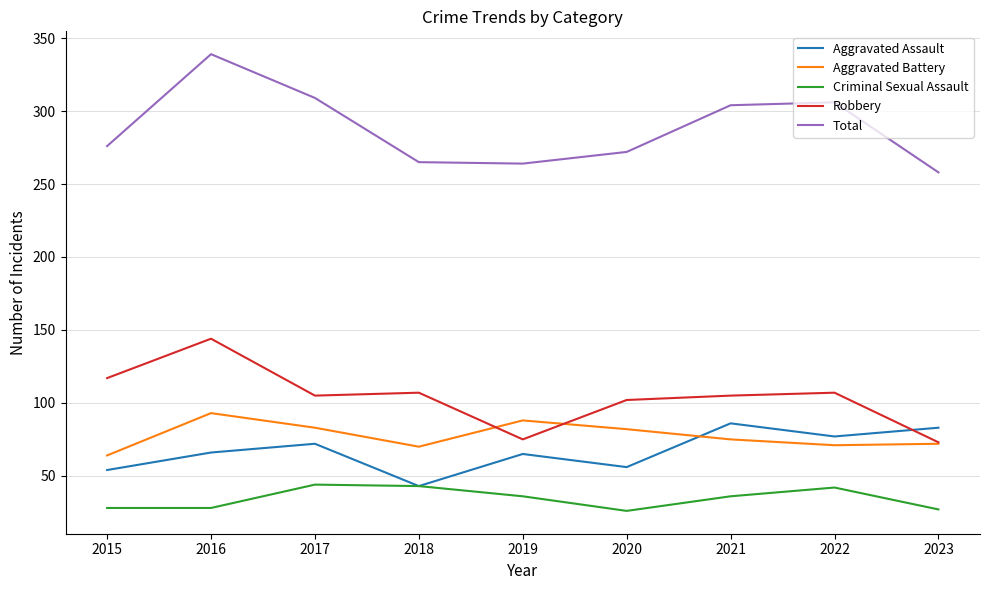

What are all the series names shown in the legend?

Aggravated Assault, Aggravated Battery, Criminal Sexual Assault, Robbery, Total